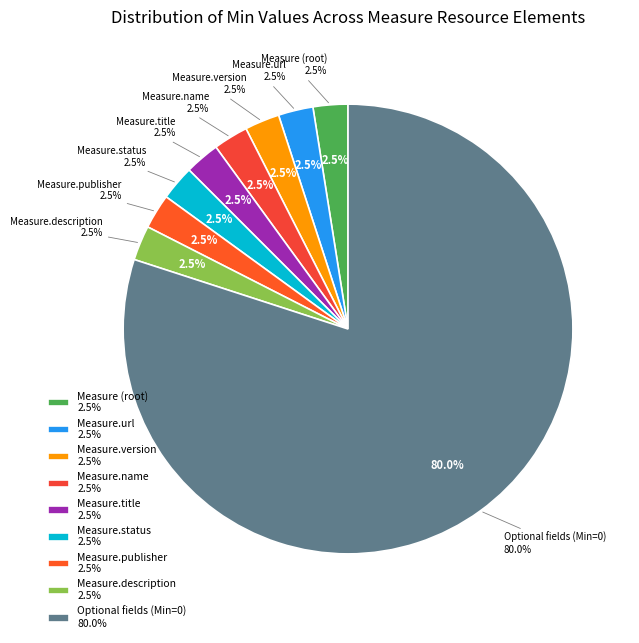

Is it true that Measure.implicitRules (Min=0) is 1% of the pie?

False